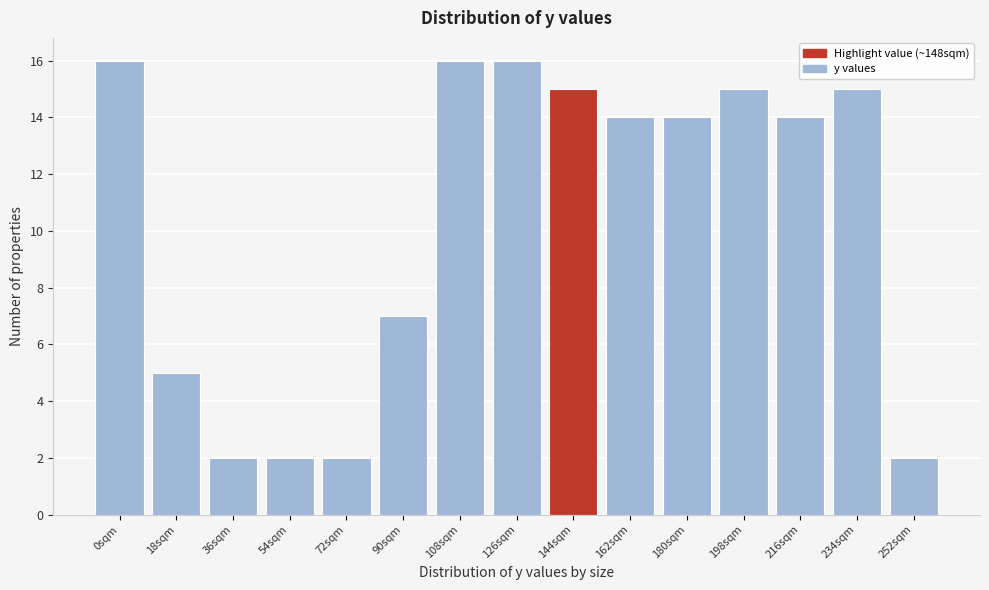

Reading left to right, list all the values displayed in this chart.

0sqm=16	18sqm=5	36sqm=2	54sqm=2	72sqm=2	90sqm=7	108sqm=16	126sqm=16	144sqm=15	162sqm=14	180sqm=14	198sqm=15	216sqm=14	234sqm=15	252sqm=2